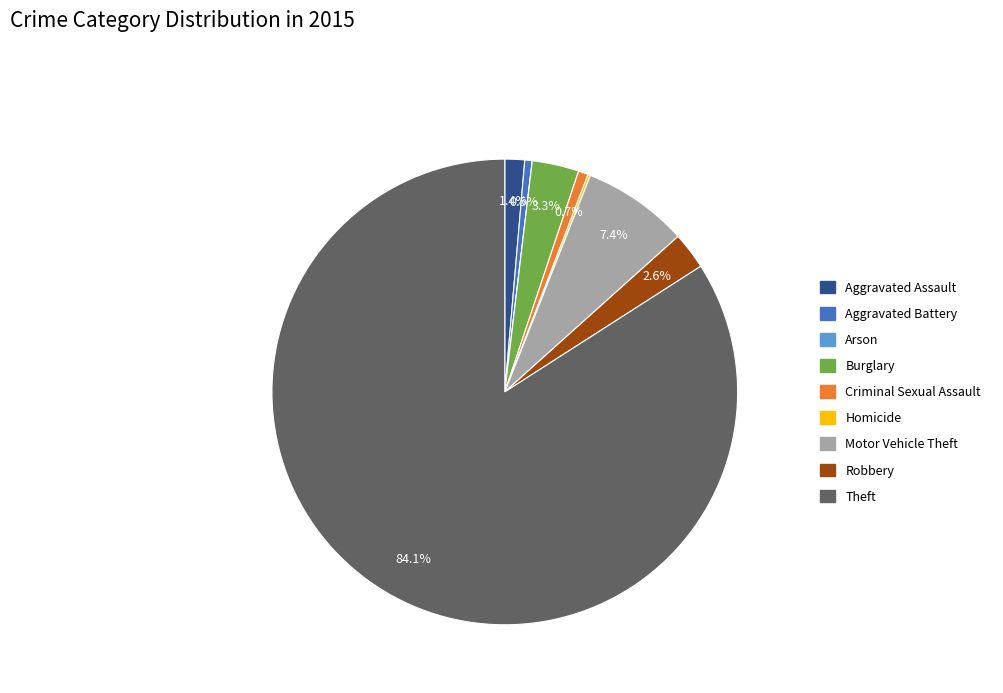

Is there a majority slice in this chart?

Yes